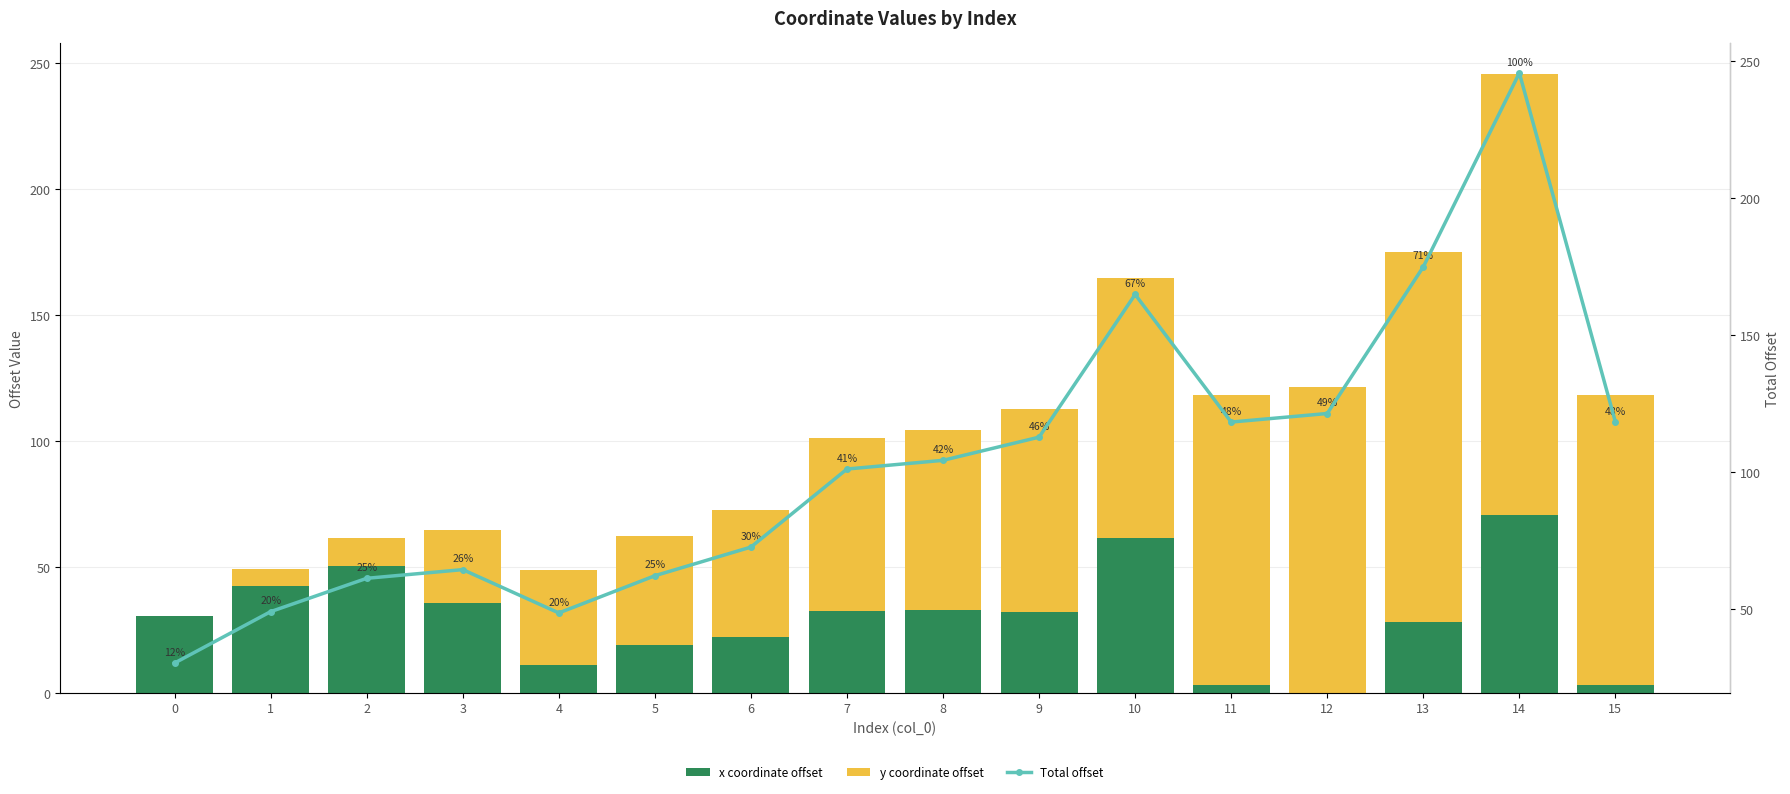

Where is Total offset nearest to the value 137?

12